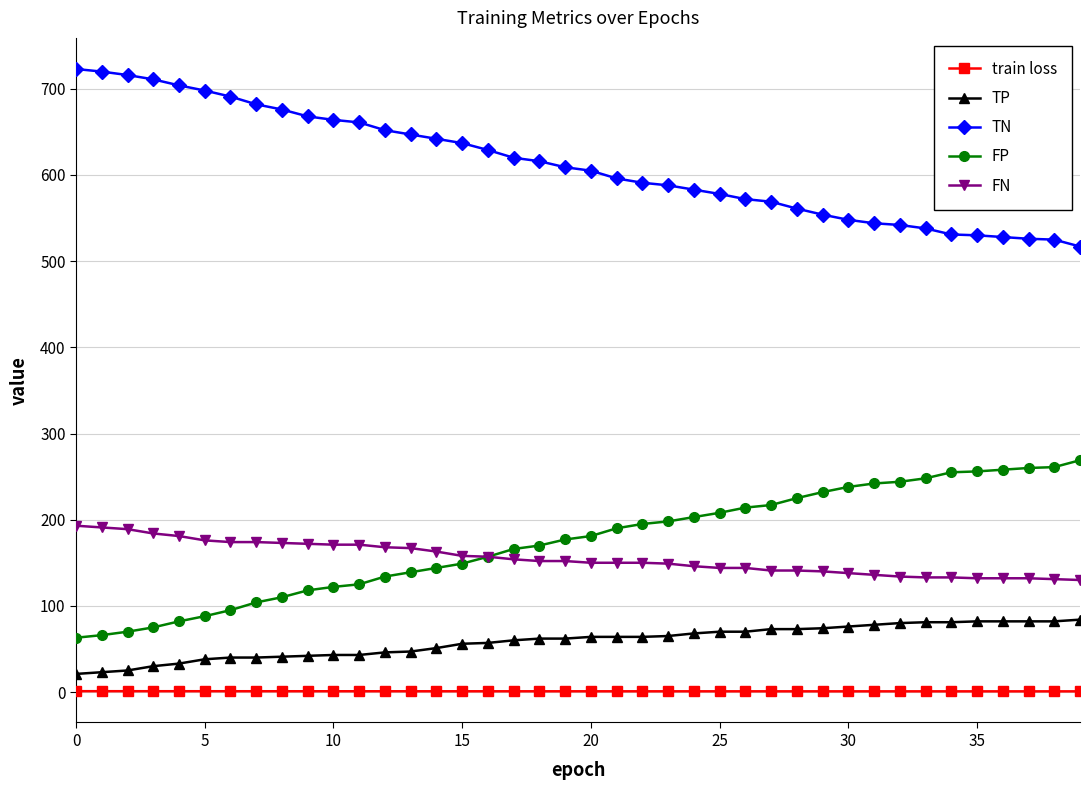

True or false: TN and FN cross at least once.

False